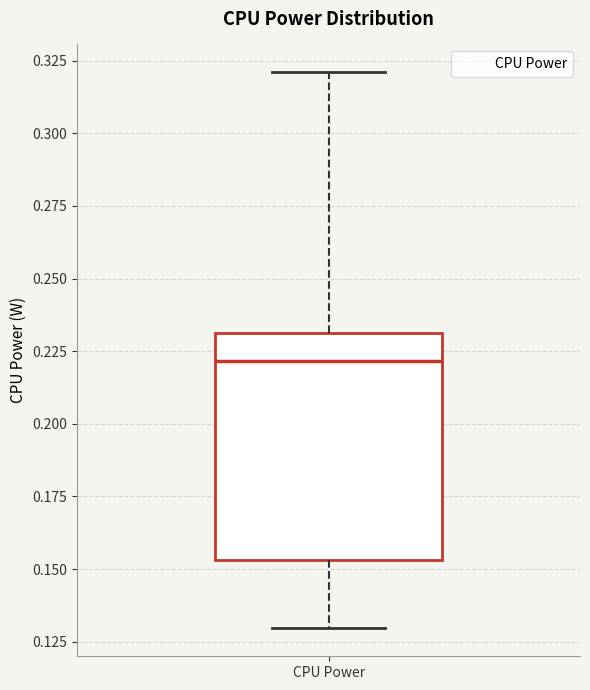

Read this box plot against the y-axis: the position of the median line, the range covered by the box, and the ends of both whiskers. The values are not printed on the chart, so give them approximately, as read against the axis.

median 0.220, box 0.155 to 0.230, whiskers 0.130 to 0.320